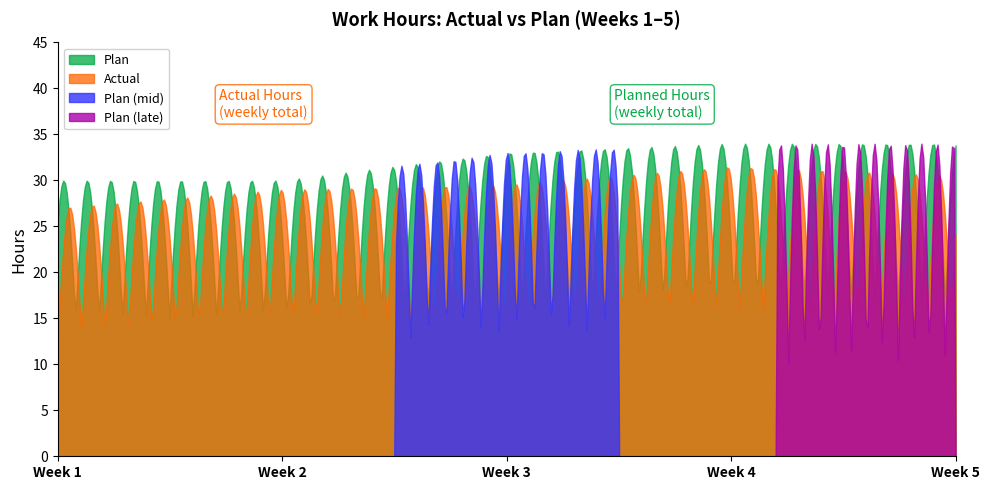

What is the maximum value for Plan (mid)?

33.4